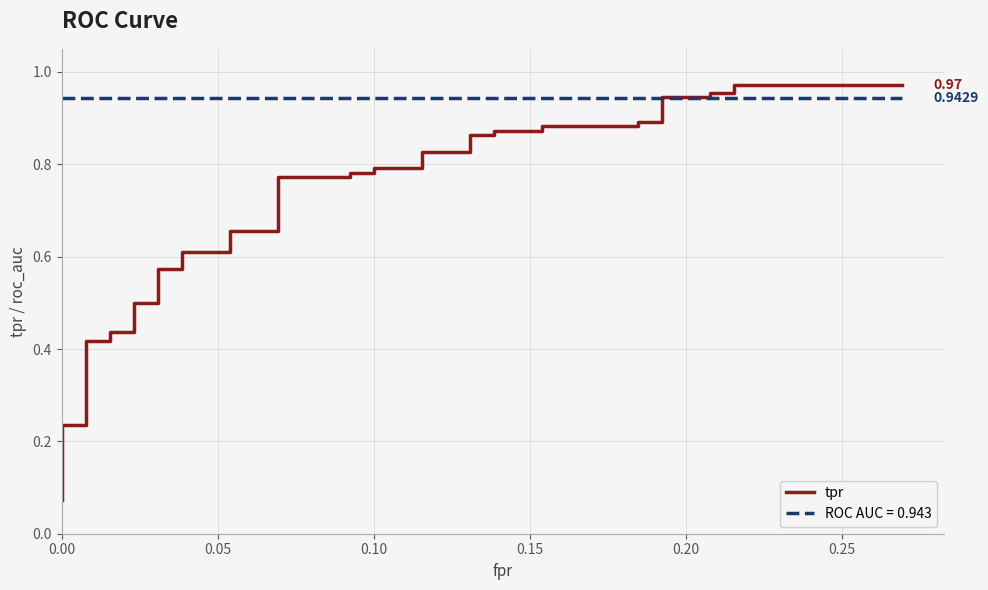

What is the difference between the maximum and minimum values?

0.9